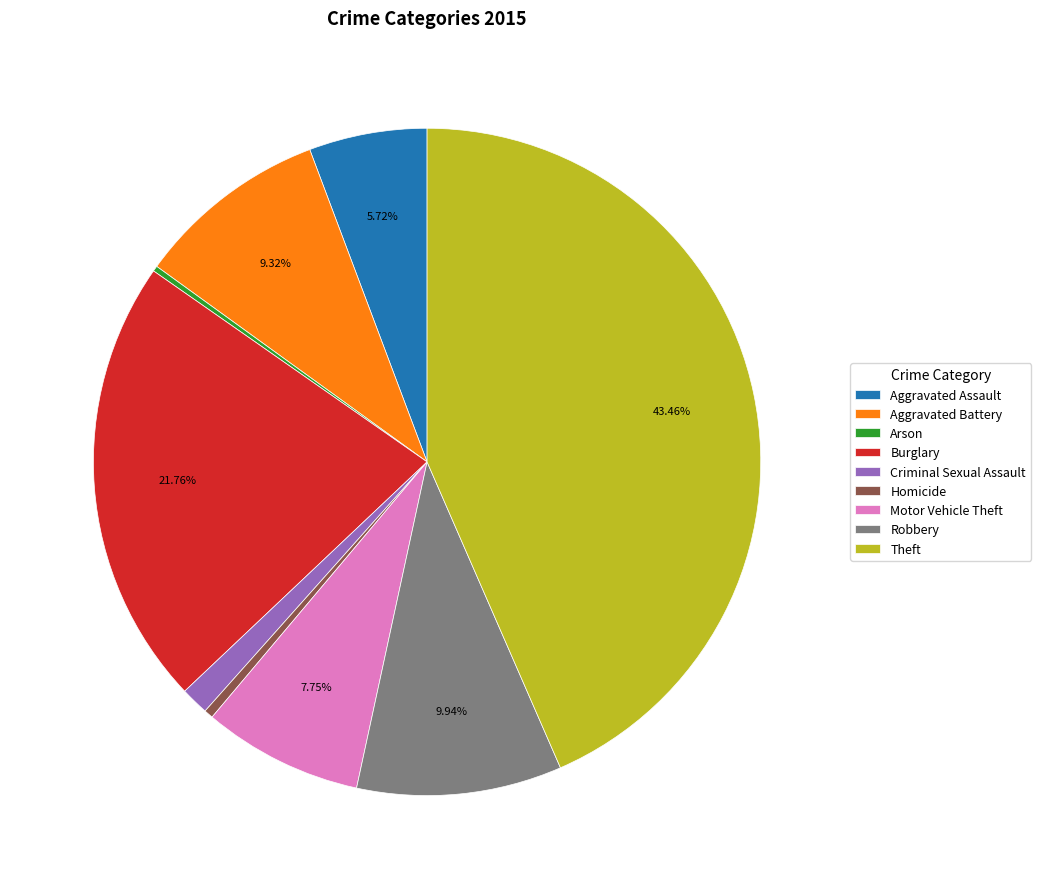

Which has a higher value, Theft or Motor Vehicle Theft?

Theft